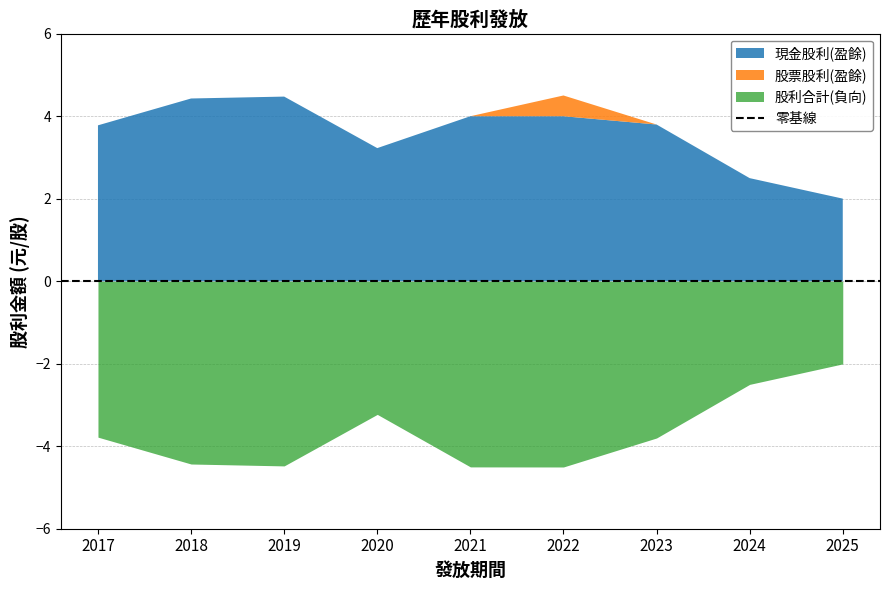

The 股票股利(盈餘) series shows 0.0 at 2024. True or false?

True